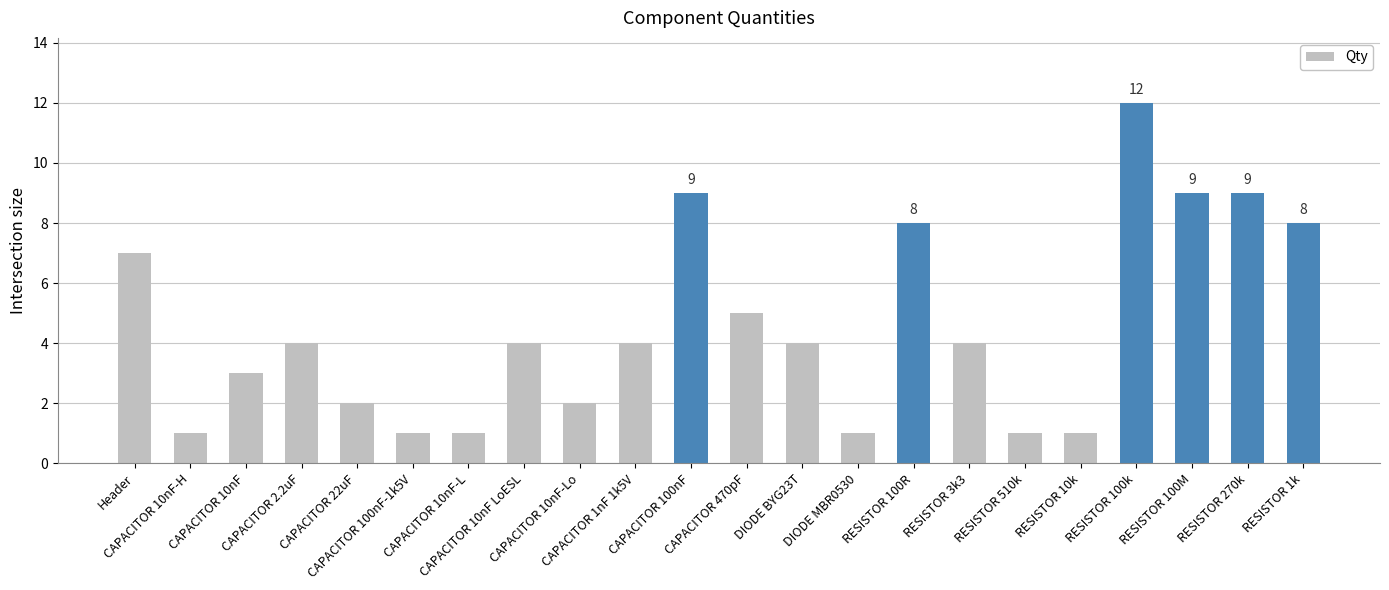

True or false: the data shows 0 at CAPACITOR 10nF-L.

False